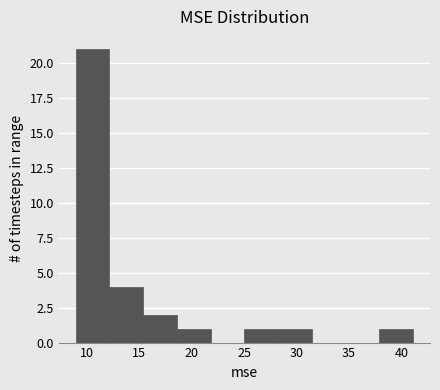

How tall is the bar that spans 9.0 to 12.0 on the x-axis? Neither the bar edges nor the heights are printed on the chart, so give them approximately, as read against the axes.

21